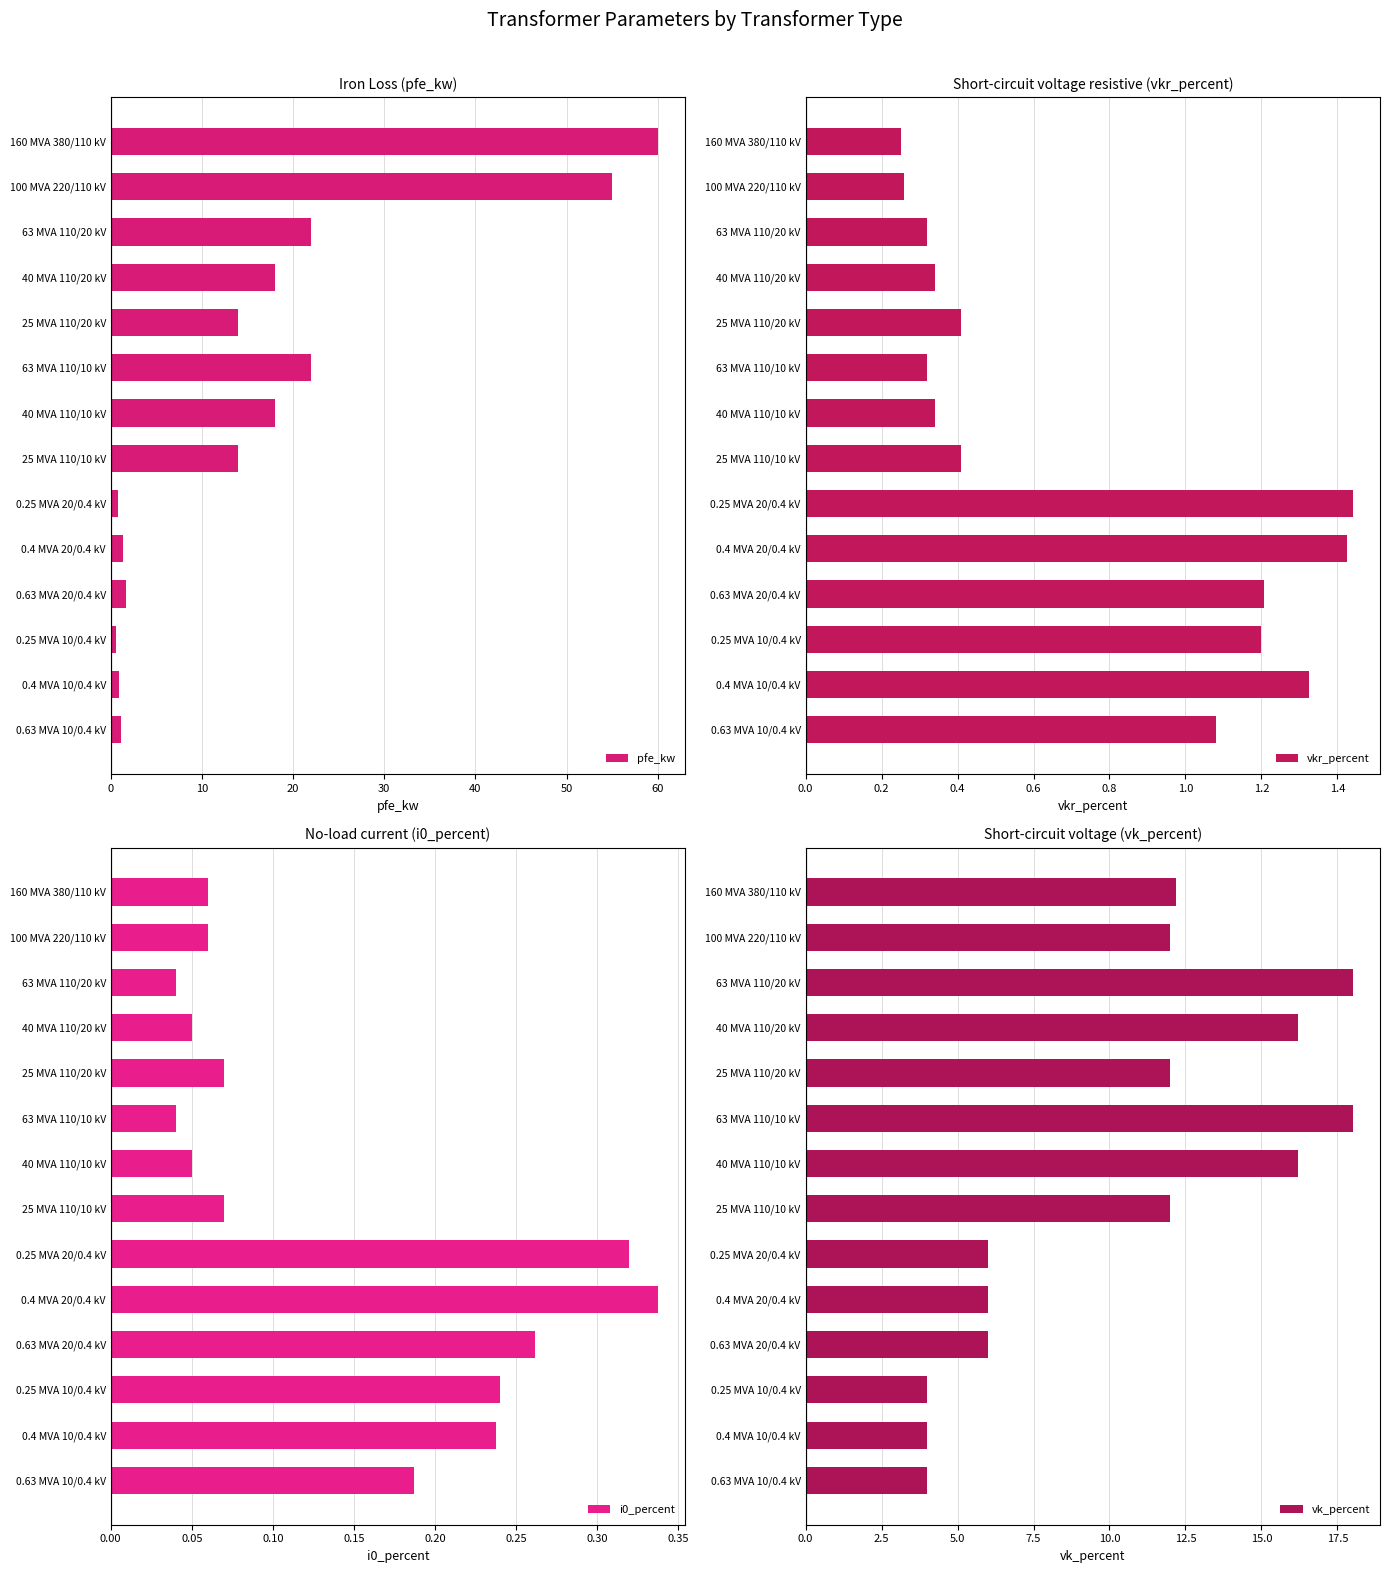

List the series in order of their peak value, lowest first.

i0_percent, vkr_percent, vk_percent, pfe_kw